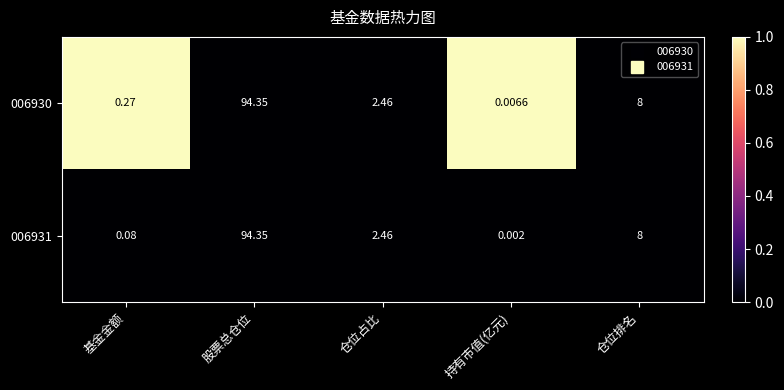

Which category has the lowest value across all series?

持有市值(亿元)